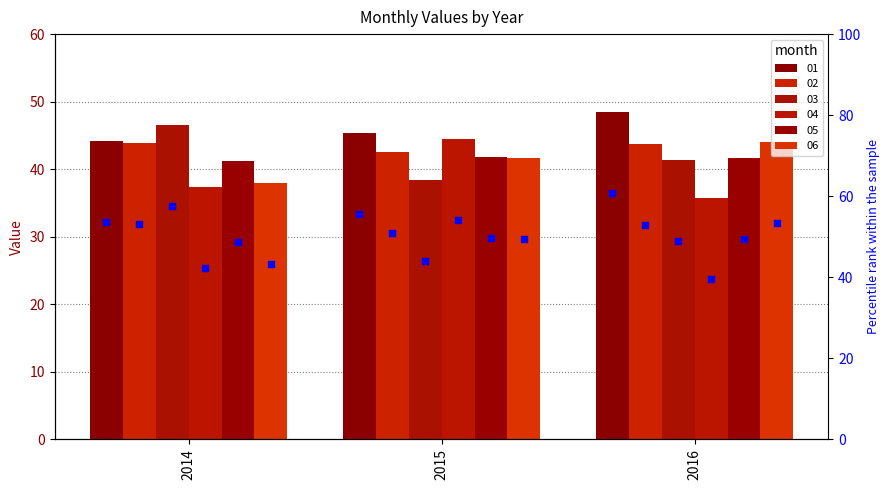

Approximately how many times larger is the value at 2014 compared to 2015?

1.0